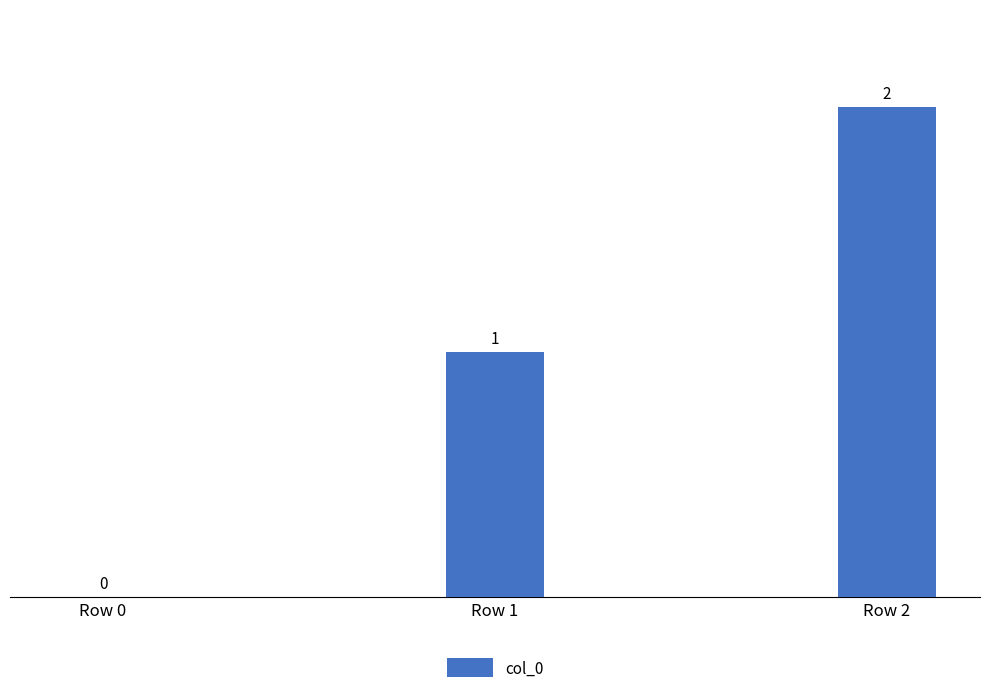

Reading right to left, extract all data points from this chart.

Row 2=2	Row 1=1	Row 0=0